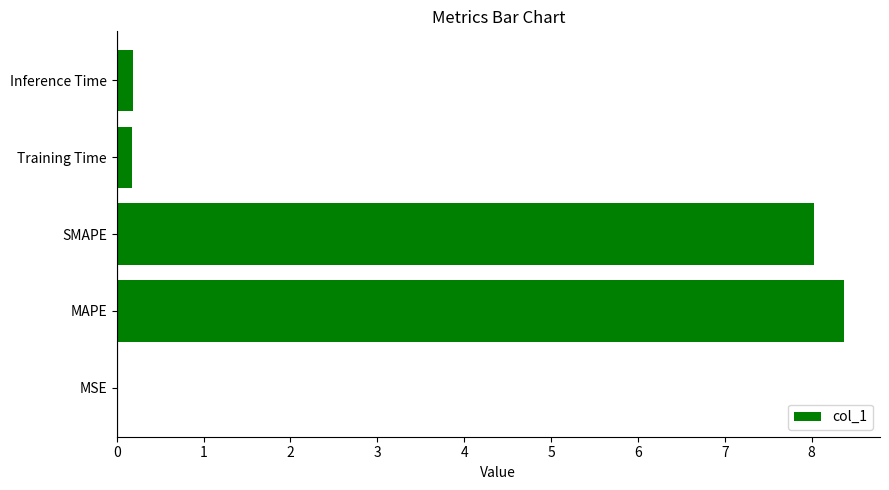

Is it true that the value at SMAPE is 12.4?

False